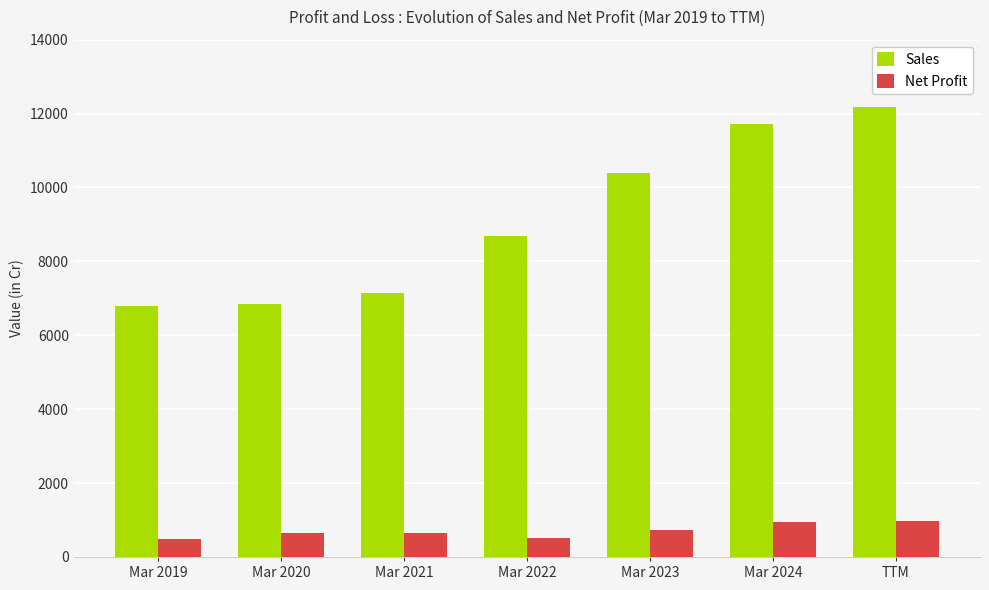

What is the maximum value for Sales?

12175